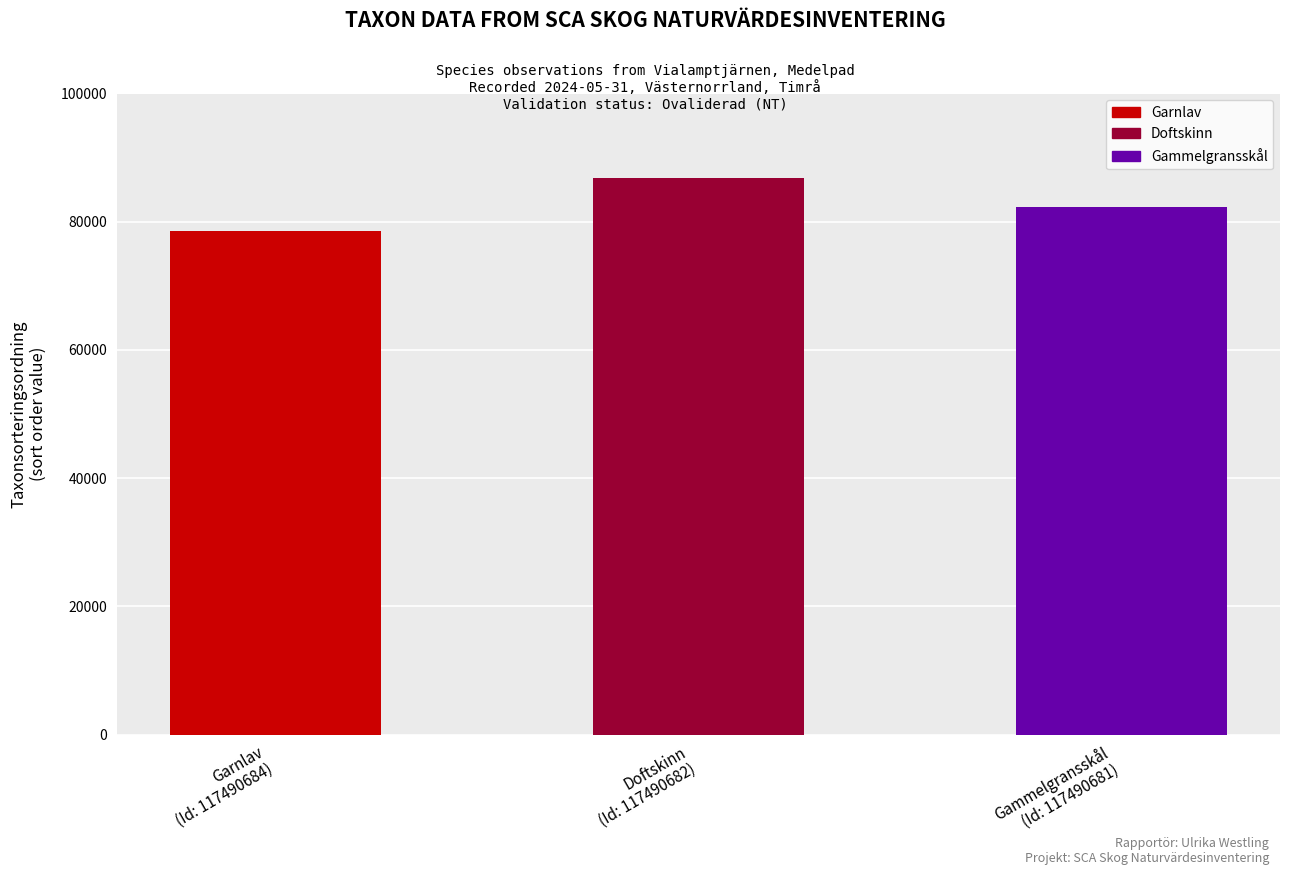

Approximately how many times larger is the value at Gammelgransskål
(Id: 117490681) compared to Garnlav
(Id: 117490684)?

1.0